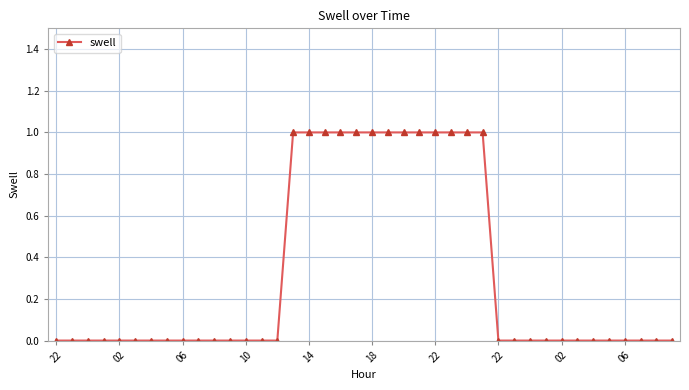

What is the sum of all values?

13